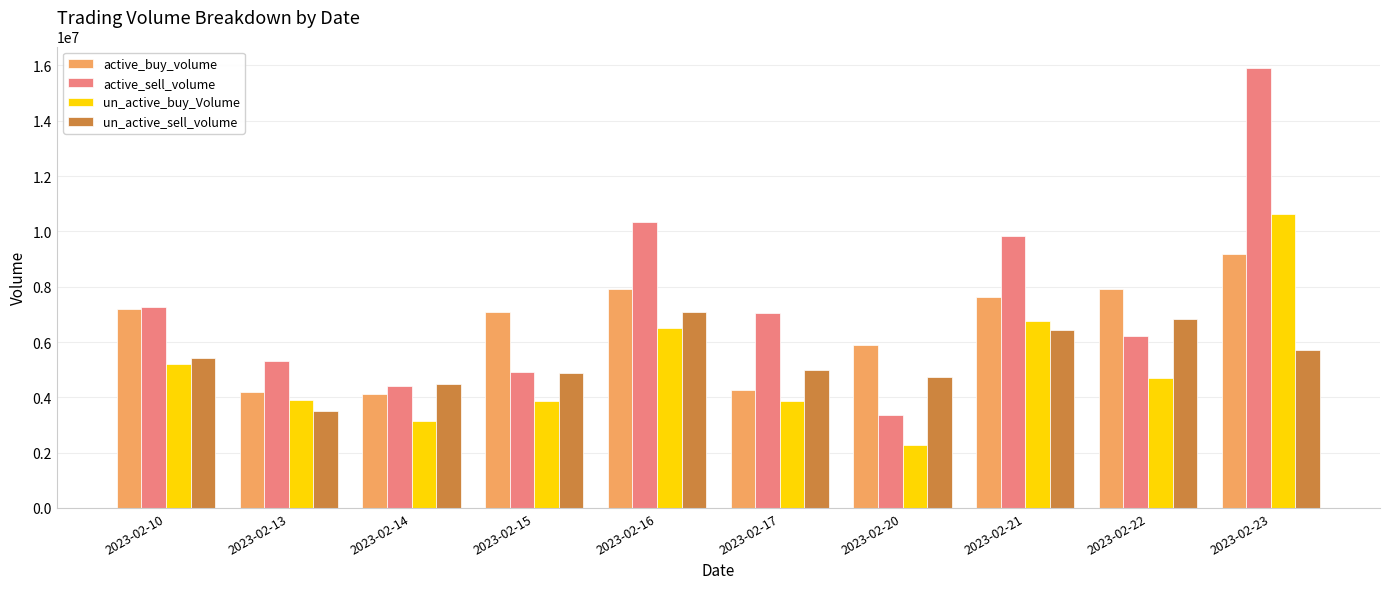

How many bars are there in each group?

4